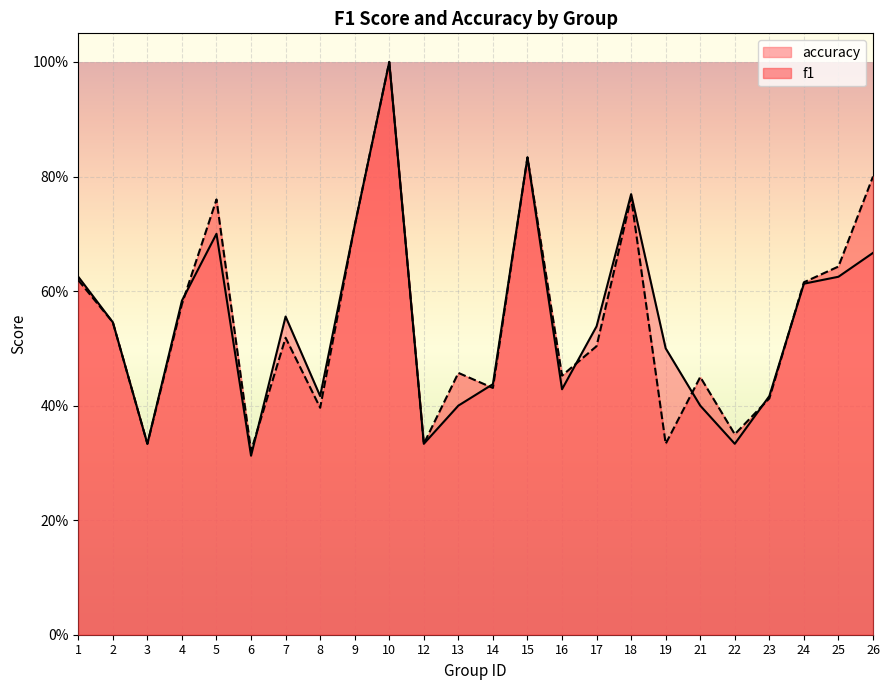

Reading left to right, list all the values displayed in this chart.

f1: 1=0.6	2=0.5	3=0.3	4=0.6	5=0.8	6=0.3	7=0.5	8=0.4	9=0.7	10=1.0	12=0.3	13=0.5	14=0.4	15=0.8	16=0.5	17=0.5	18=0.8	19=0.3	21=0.5	22=0.4	23=0.4	24=0.6	25=0.6	26=0.8
accuracy: 1=0.6	2=0.5	3=0.3	4=0.6	5=0.7	6=0.3	7=0.6	8=0.4	9=0.7	10=1.0	12=0.3	13=0.4	14=0.4	15=0.8	16=0.4	17=0.5	18=0.8	19=0.5	21=0.4	22=0.3	23=0.4	24=0.6	25=0.6	26=0.7